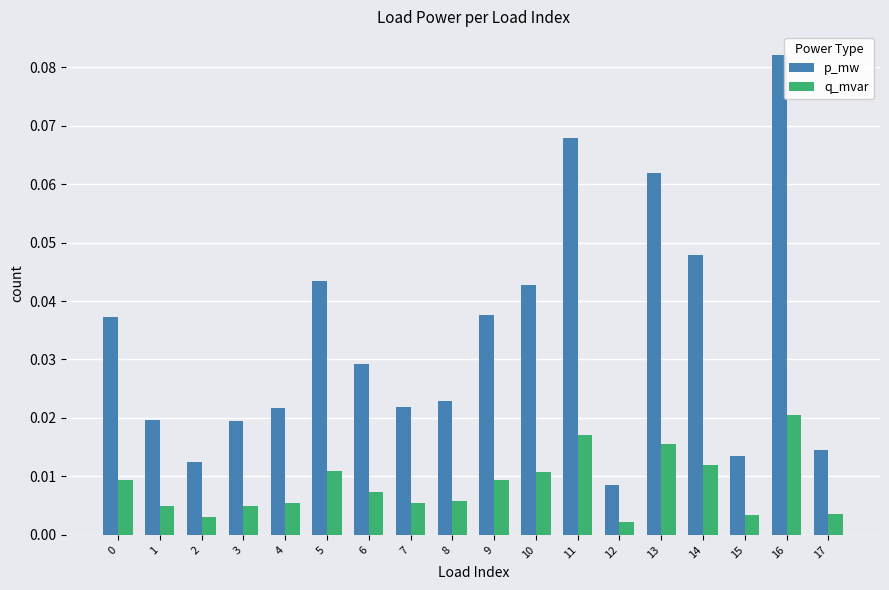

Rank the series by their maximum value, from lowest to highest.

q_mvar, p_mw